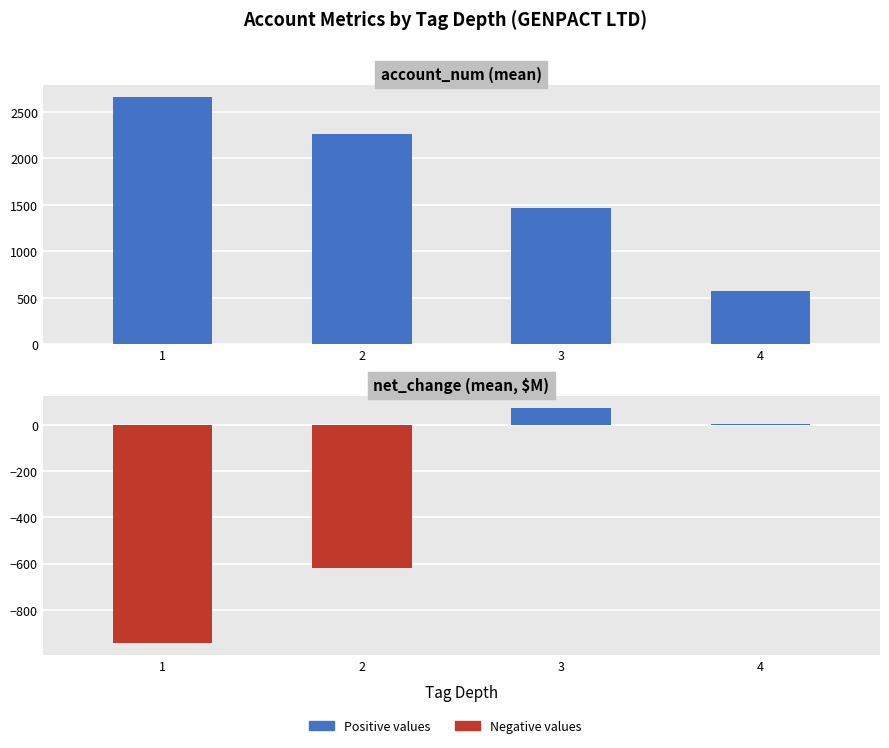

What is the difference between the net_change (mean, $M) values at 1 and 4?

948.4